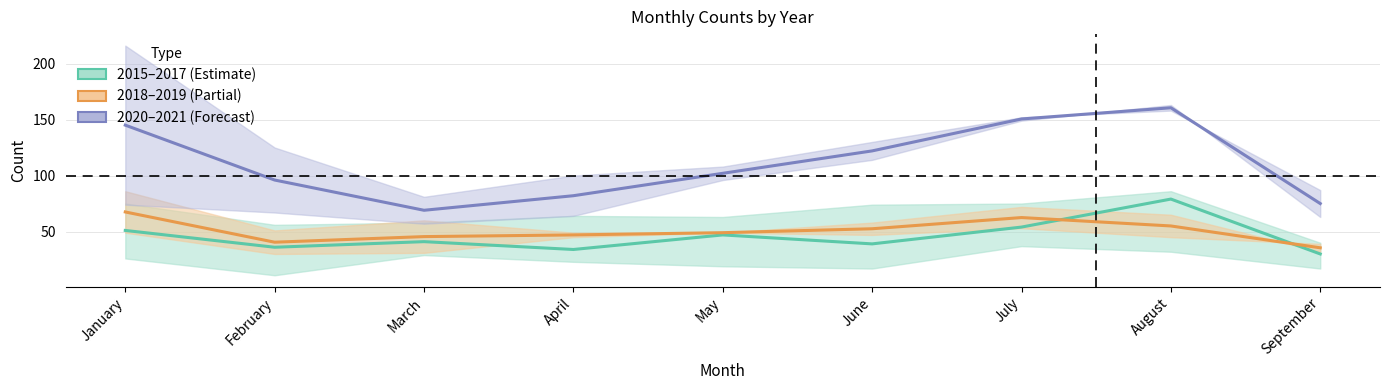

Is the value of 2015–2017 (Estimate) at April greater than the value of 2020–2021 (Forecast) at June?

No